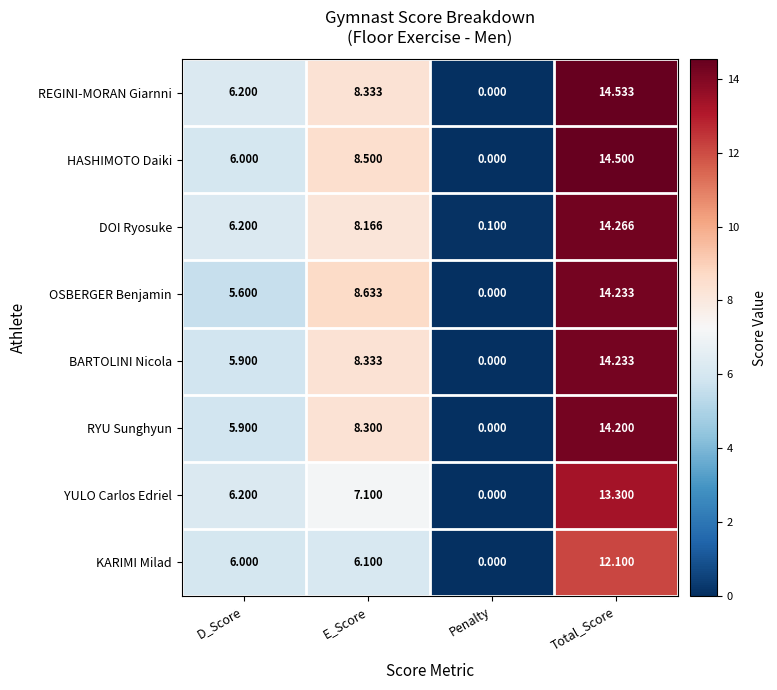

How many values in OSBERGER Benjamin are above zero?

3